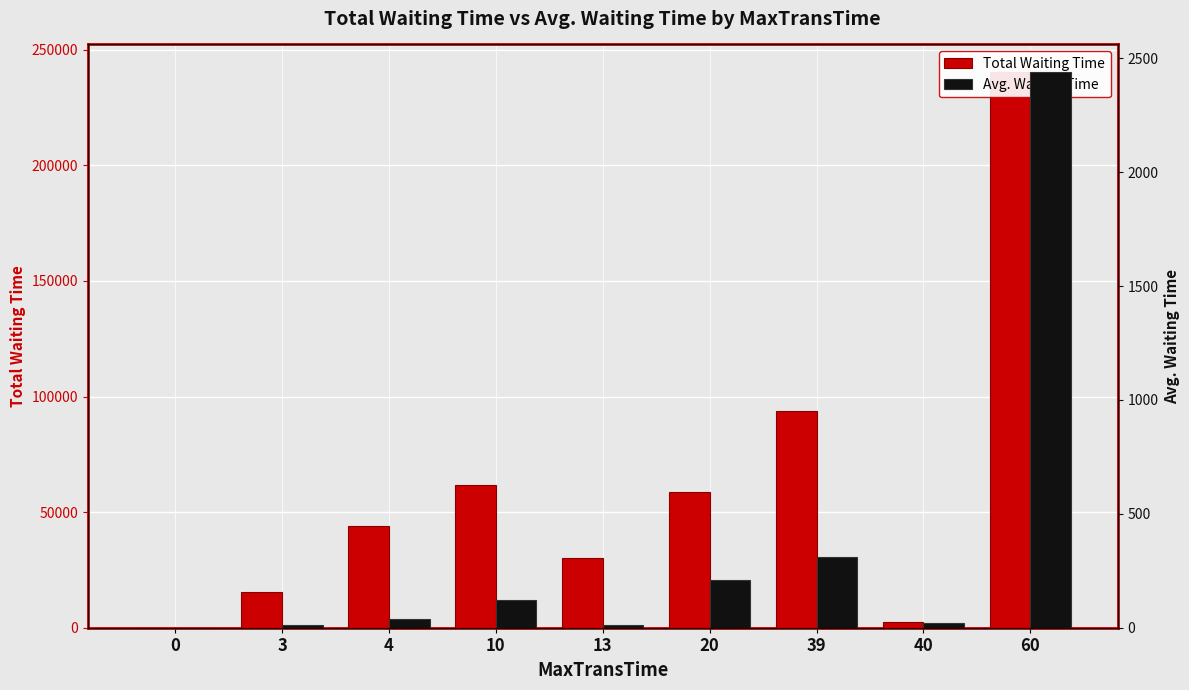

How many distinct data groups are displayed?

2